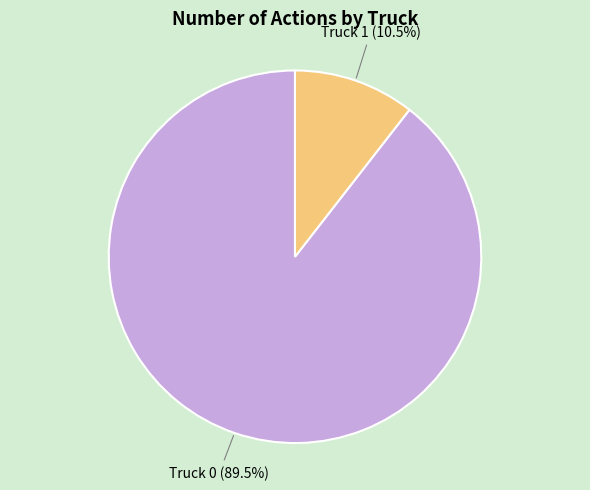

Does any single category account for the majority?

Yes